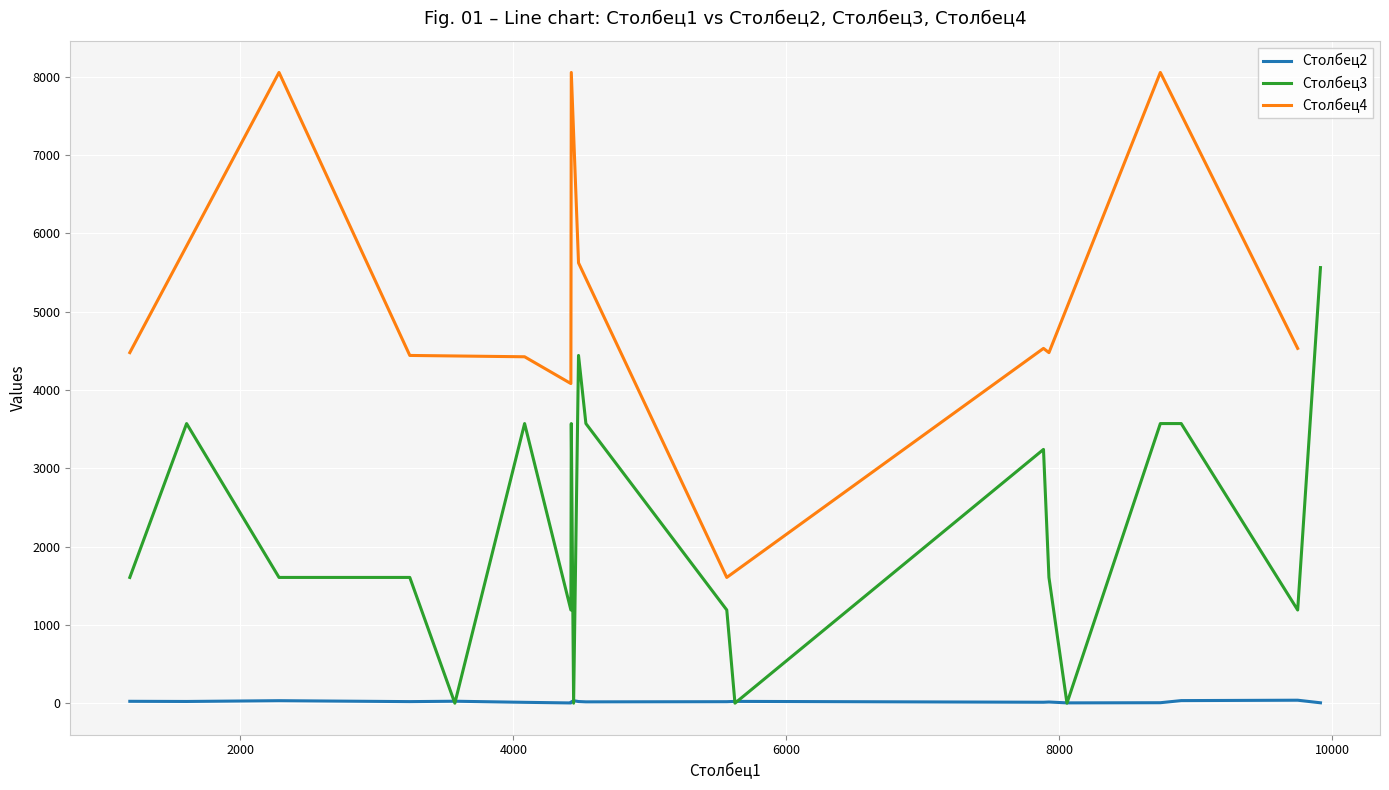

Reading left to right, list all the values displayed in this chart.

1190	1606	2283	3241	3571	4082	4421	4424	4441	4477	4531	5563	5623	7883	7923	8055	8739	8892	9745	9912